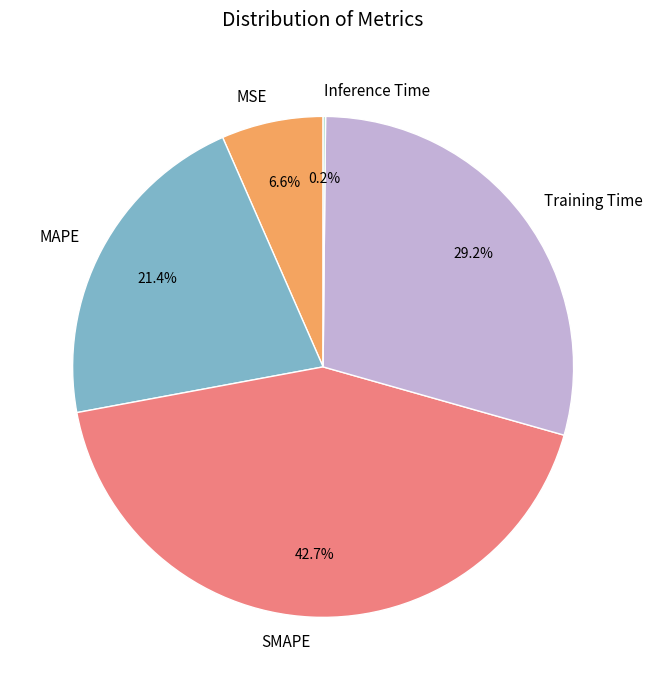

Is it true that Training Time is 29% of the pie?

True